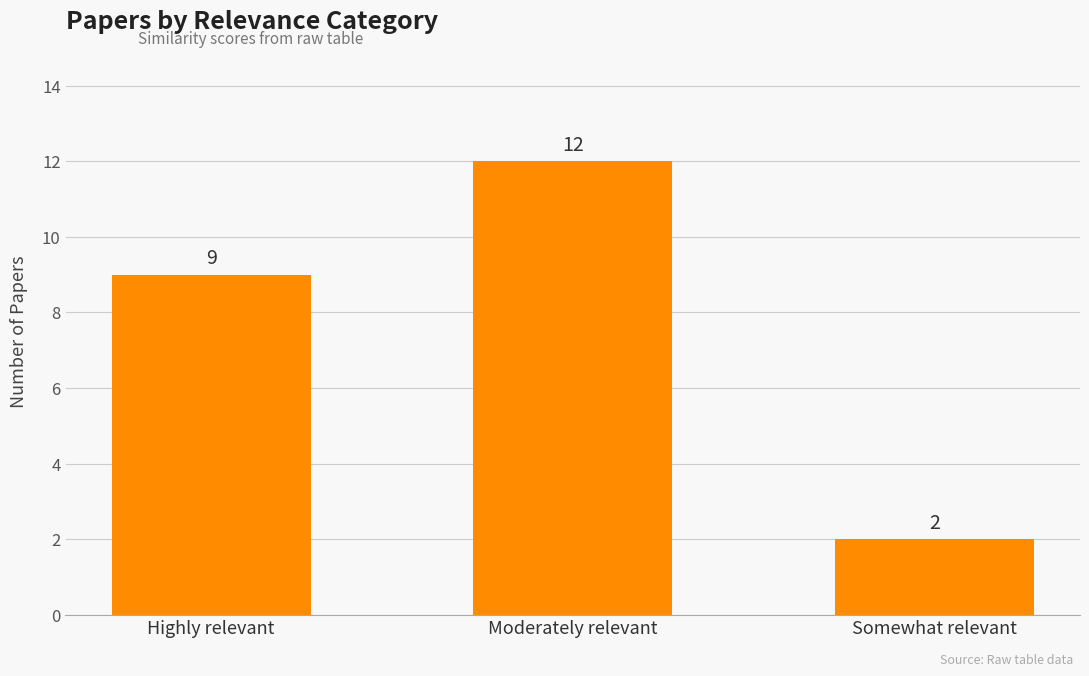

Does the chart contain stacked bars?

No